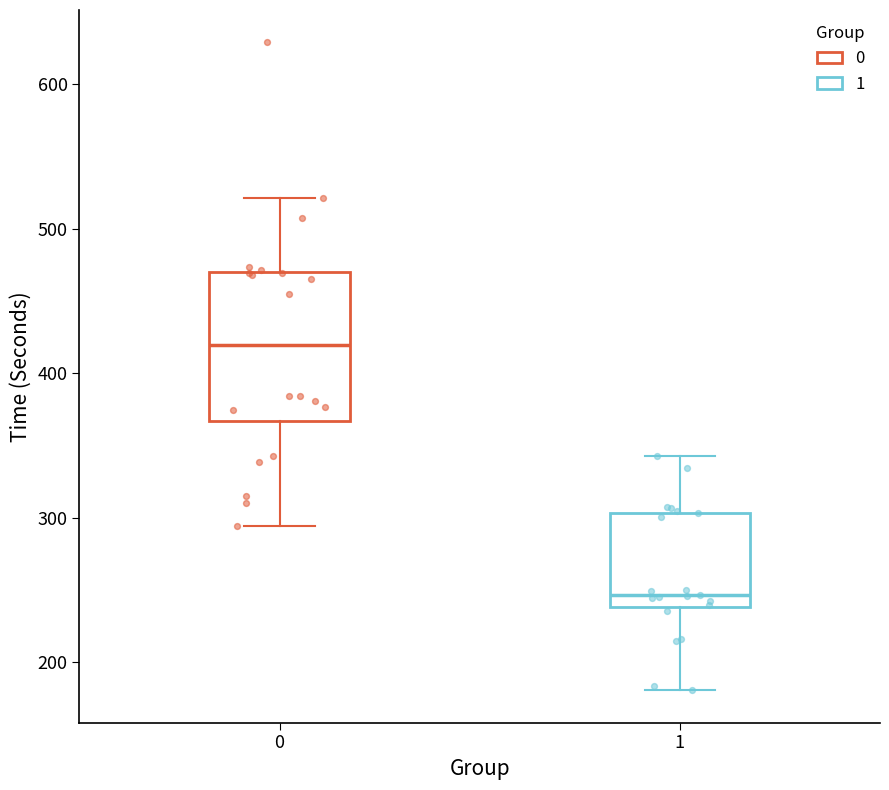

Where is the lower edge of the box at x = 0 on the y-axis? The values are not printed on the chart, so give them approximately, as read against the axis.

370